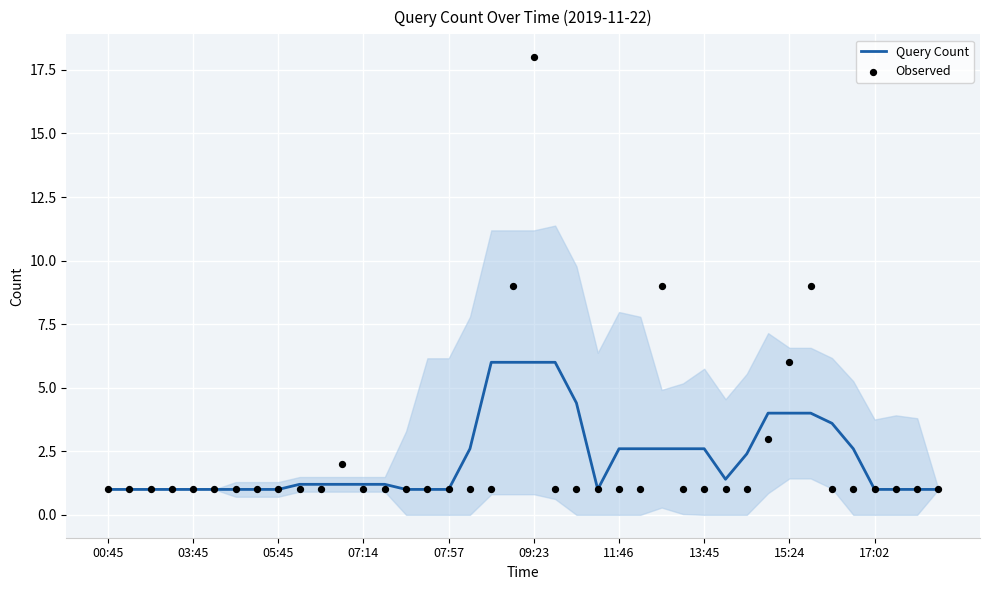

Which series has the largest Y range (max minus min)?

Observed